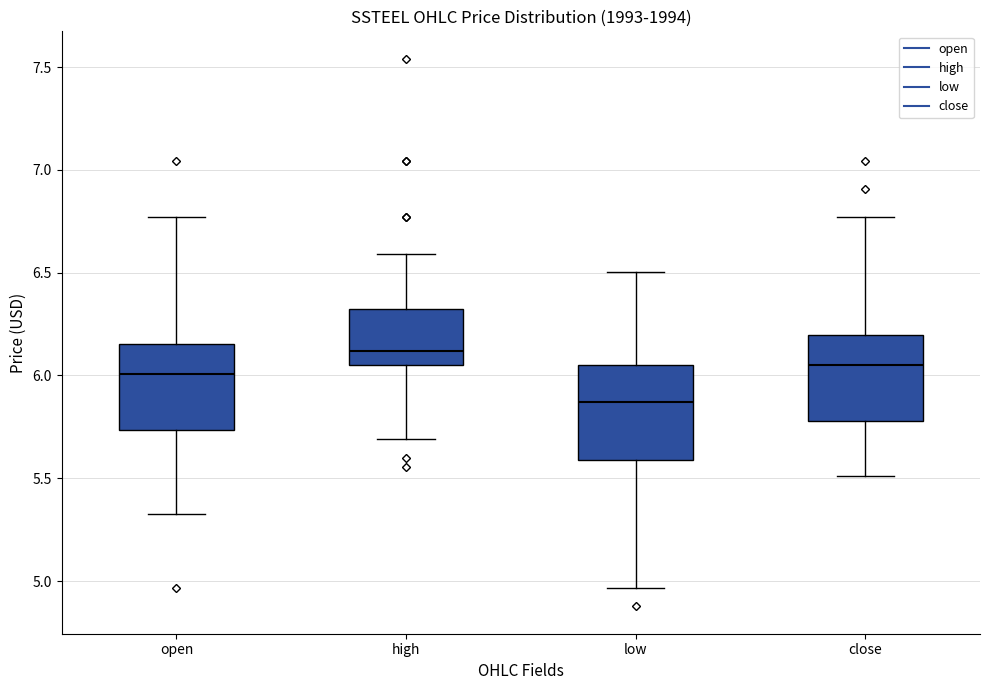

Reading left to right, read every box against the y-axis: the position of its median line, the range the box covers, and the ends of its whiskers. The values are not printed on the chart, so give them approximately, as read against the axis.

open: median 6.00, box 5.75 to 6.15, whiskers 5.35 to 6.75
high: median 6.10, box 6.05 to 6.30, whiskers 5.70 to 6.60
low: median 5.85, box 5.60 to 6.05, whiskers 4.95 to 6.50
close: median 6.05, box 5.80 to 6.20, whiskers 5.50 to 6.75